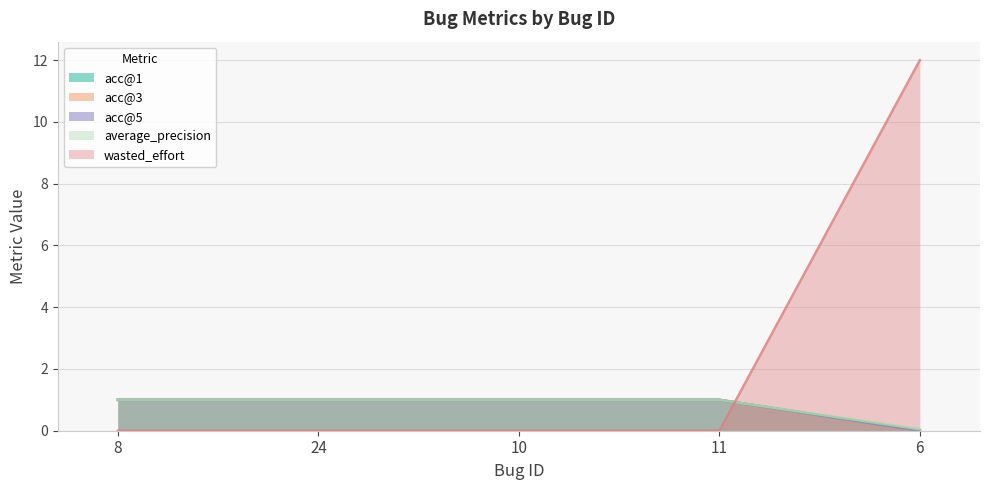

True or false: acc@5 and acc@1 cross at least once.

False